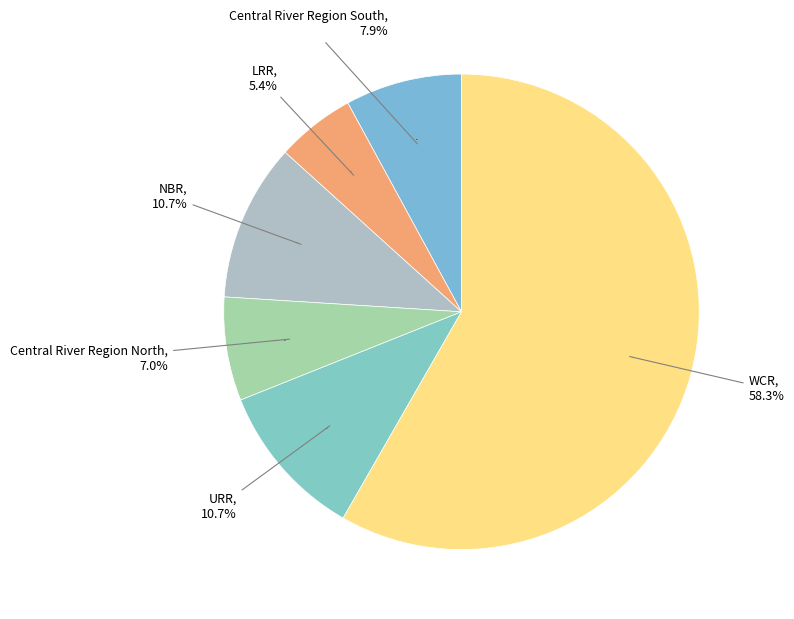

Is it true that LRR is 5% of the pie?

True